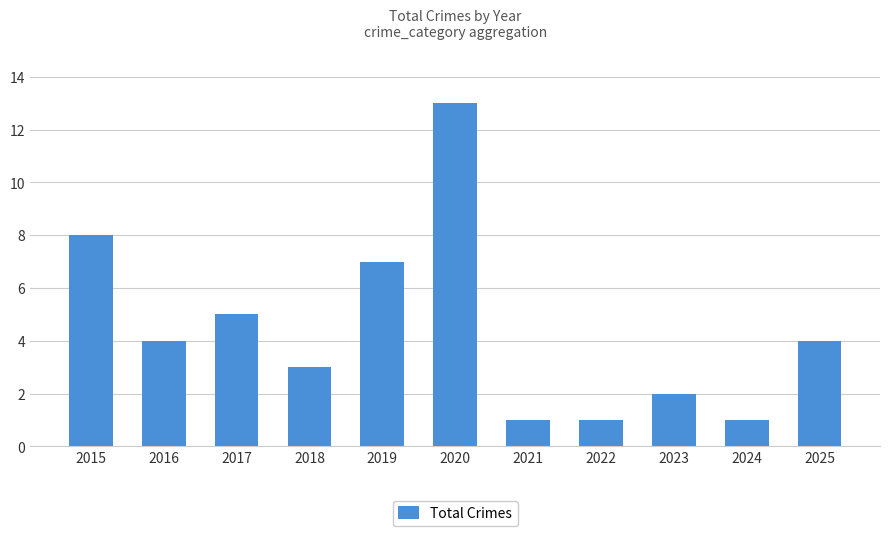

What is the maximum value shown in the chart?

13